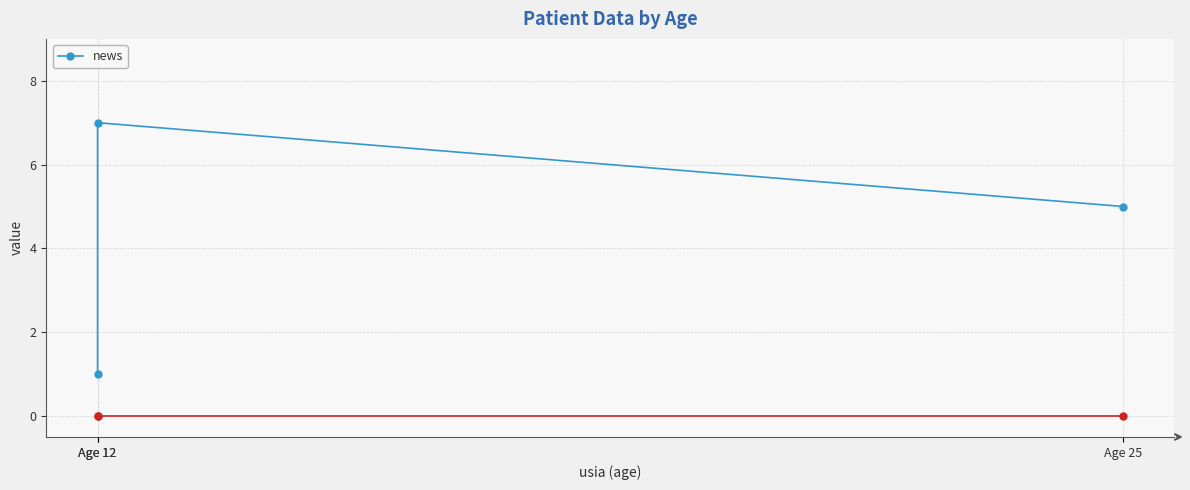

What is the difference between the values at Age 25 and Age 12?

2